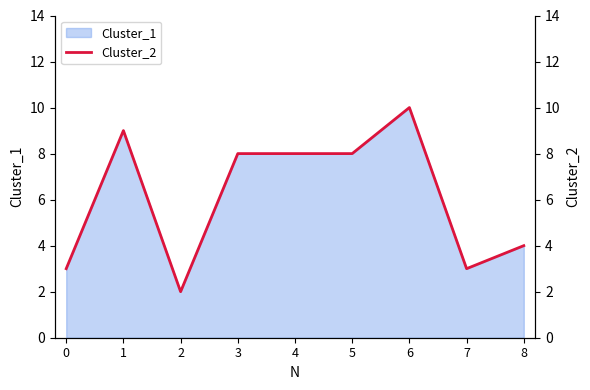

Which has a higher value, 7 or 3?

3